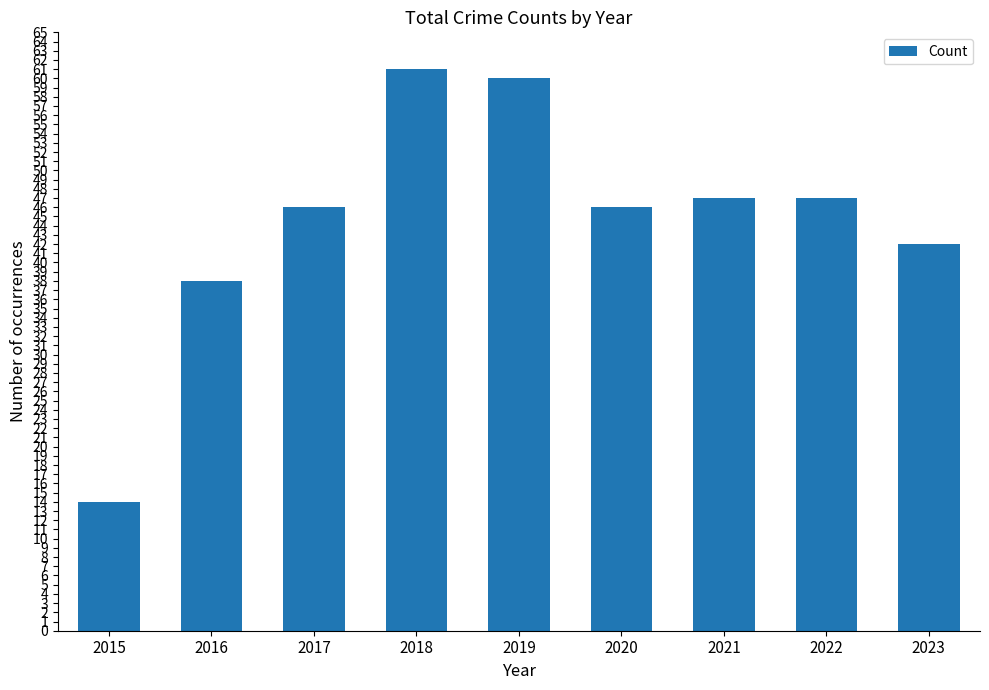

Reading left to right, transcribe all the data shown in this chart.

2015=14	2016=38	2017=46	2018=61	2019=60	2020=46	2021=47	2022=47	2023=42